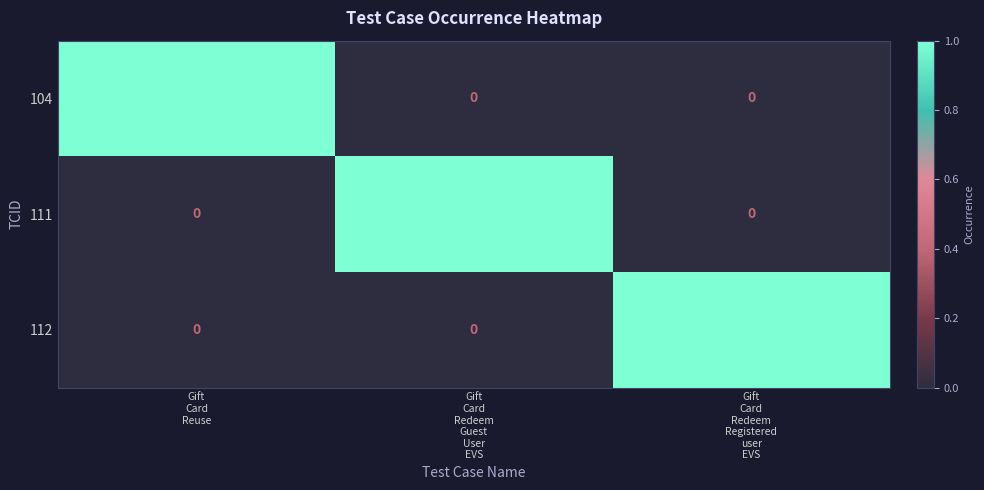

Count the 112 values in the range 0 to 1.

3